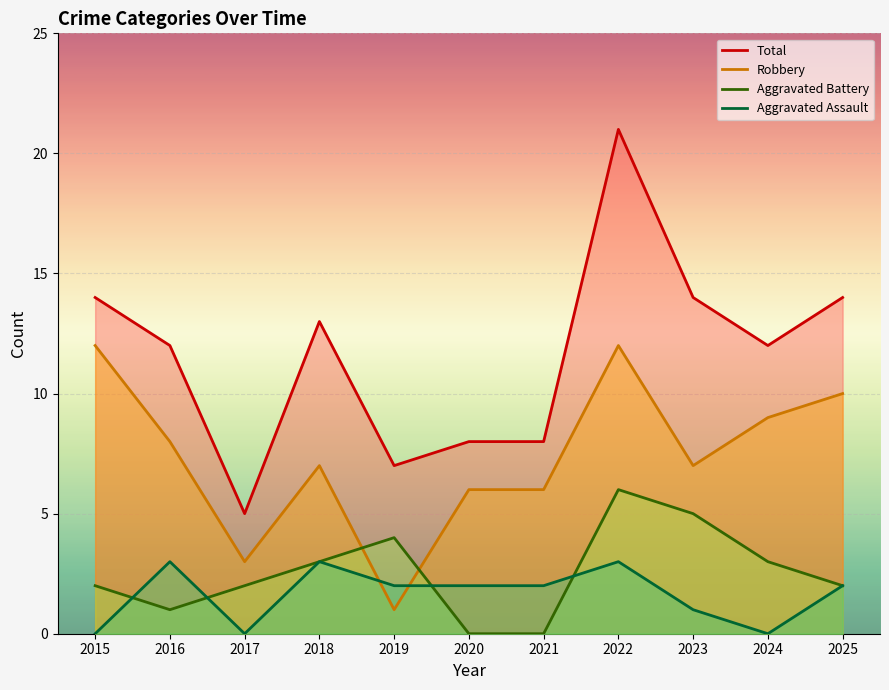

Count the Aggravated Battery values in the range 1 to 4.

7